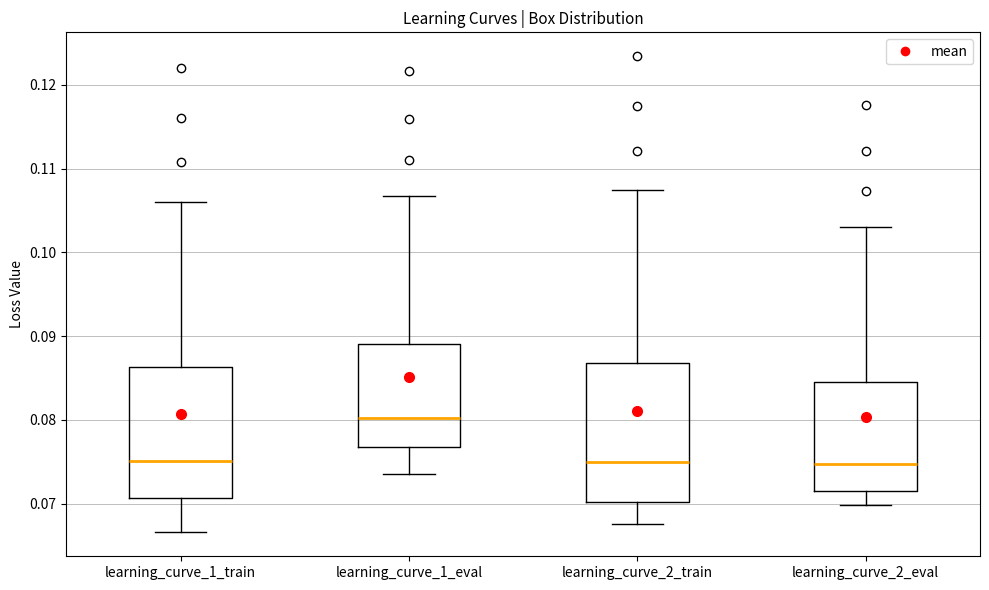

Comparing the boxes themselves (not the whiskers), which one is the tallest?

learning_curve_2_train